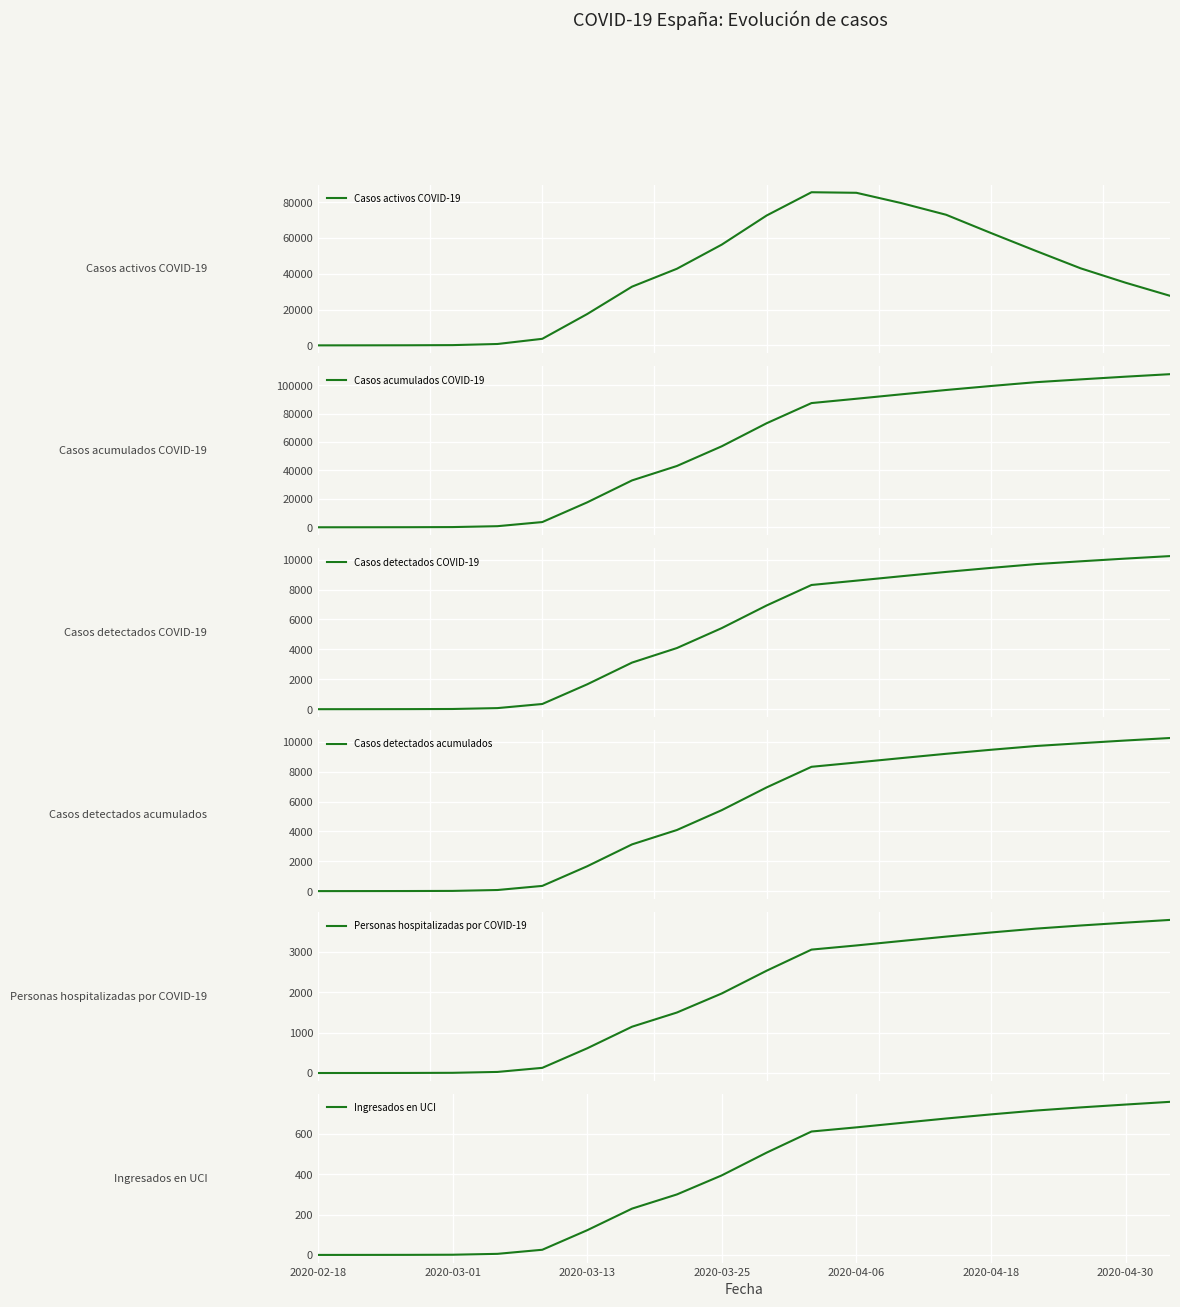

Reading right to left, transcribe all the data shown in this chart.

Casos activos COVID-19: 27620.0	35005.0	43030.0	52788.0	62767.0	72975.0	79506.0	85249.0	85557.0	72559.0	56294.0	42806.0	32807.0	17493.0	3663.0	765.0	142.0	52.0	20.0	2.0
Casos acumulados COVID-19: 107798.0	106025.0	104118.0	102136.0	99463.0	96639.0	93590.0	90481.0	87439.0	73235.0	57020.0	43150.0	32998.0	17531.0	3676.0	767.0	142.0	52.0	20.0	2.0
Casos detectados COVID-19: 10241.3	10072.4	9891.2	9703.0	9450.0	9181.1	8891.1	8596.7	8307.2	6937.0	5423.4	4089.3	3116.7	1661.8	348.0	72.7	13.5	4.9	1.9	0.2
Casos detectados acumulados: 10275.2	10106.0	9924.6	9736.2	9483.6	9213.3	8924.2	8629.2	8341.2	6958.5	5432.1	4099.2	3134.8	1665.4	349.2	72.9	13.5	4.9	1.9	0.2
Personas hospitalizadas por COVID-19: 3796.1	3728.1	3657.1	3579.3	3483.9	3381.8	3272.6	3162.3	3059.5	2536.1	1972.0	1499.5	1147.9	612.1	128.2	26.8	5.0	1.8	0.7	0.1
Ingresados en UCI: 759.2	745.6	731.4	715.9	696.8	676.4	654.5	632.5	611.9	507.2	394.4	299.9	229.6	122.4	25.6	5.4	1.0	0.4	0.1	0.0